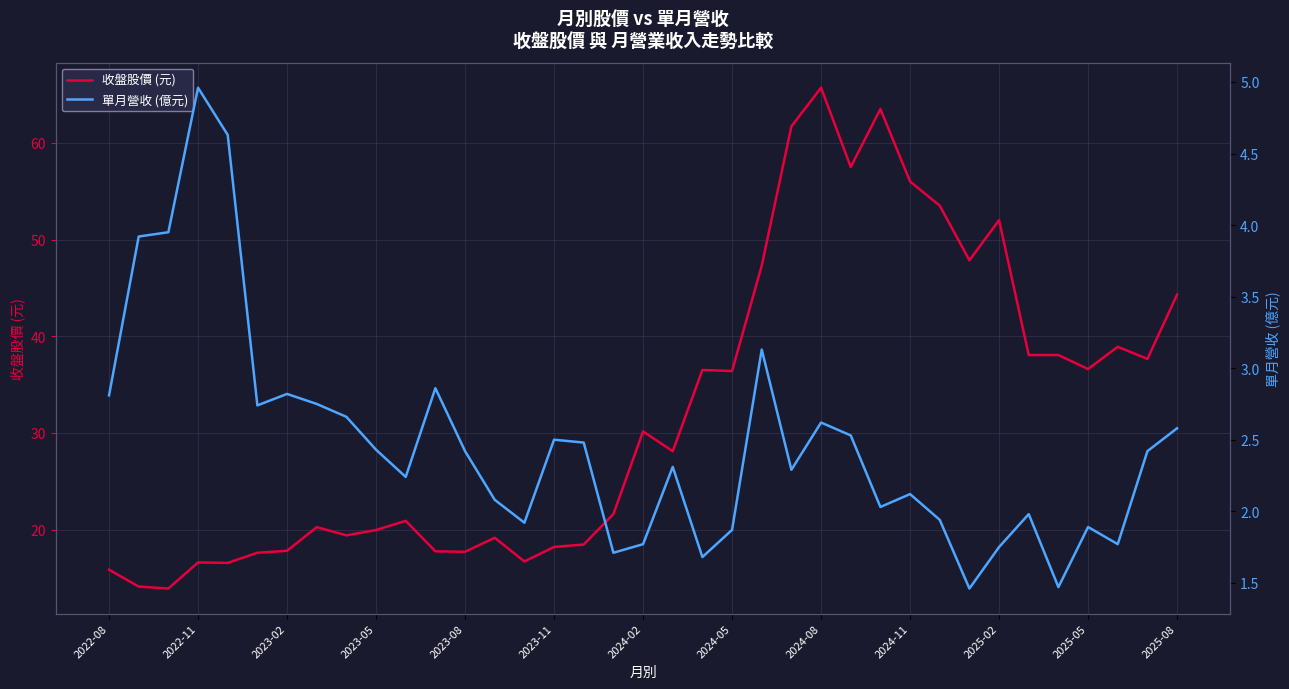

Is this an area chart (filled region under the line)?

No